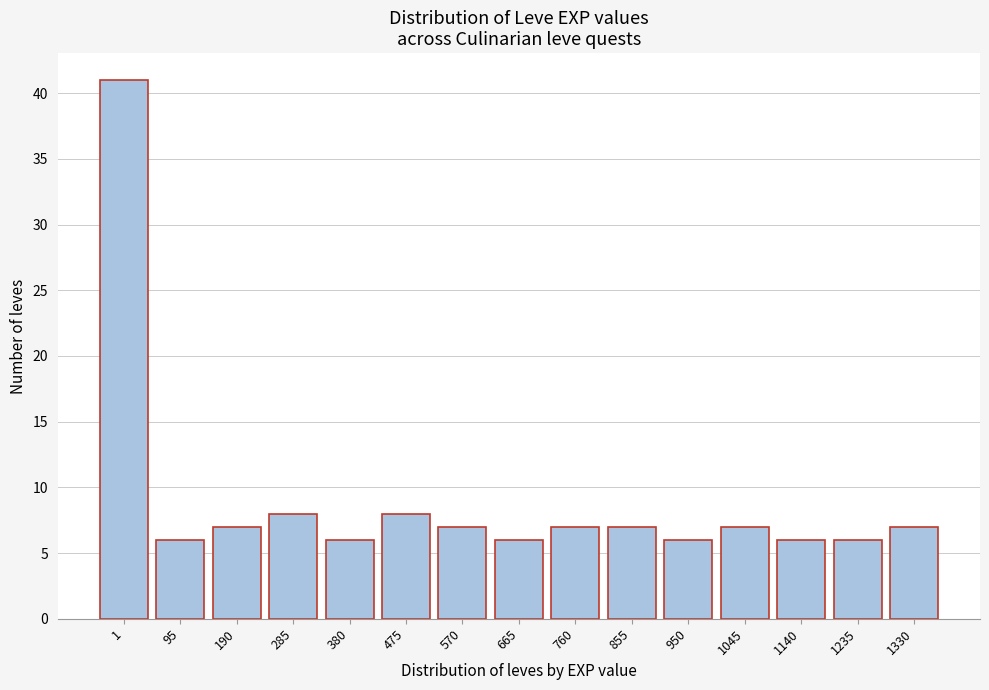

Reading left to right, what are all the values shown in this chart?

1=41	95=6	190=7	285=8	380=6	475=8	570=7	665=6	760=7	855=7	950=6	1045=7	1140=6	1235=6	1330=7